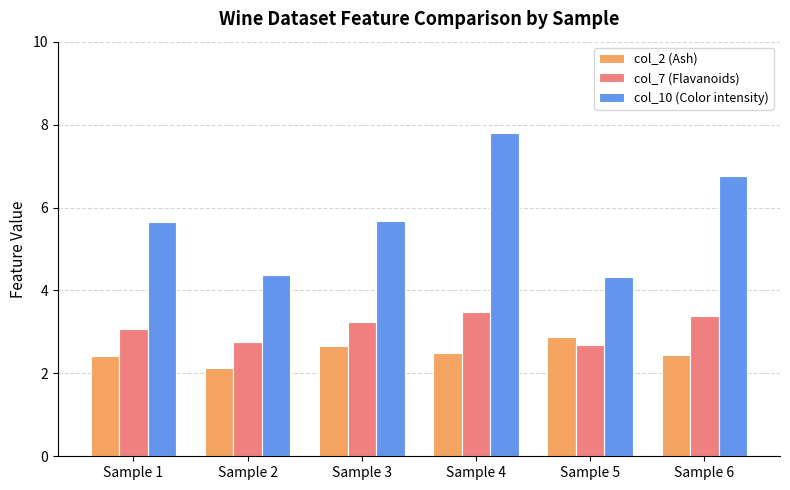

The col_7 (Flavanoids) series shows 3.9 at Sample 5. True or false?

False